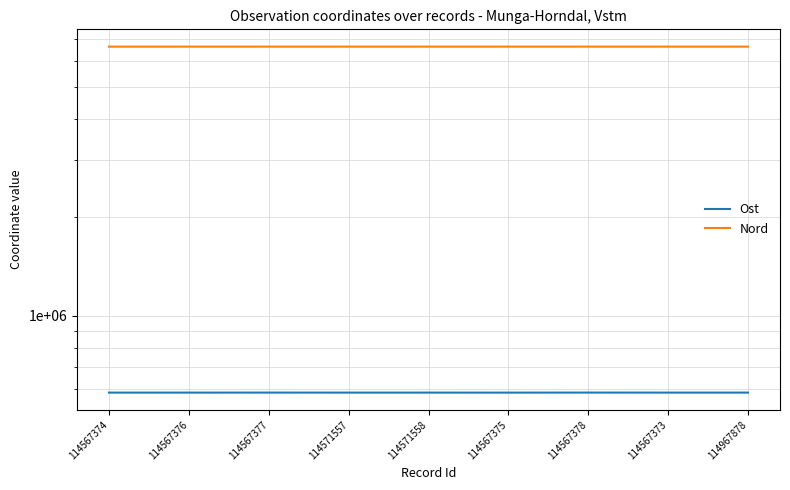

Is the value of Ost at 114567376 greater than the value of Nord at 114571557?

No